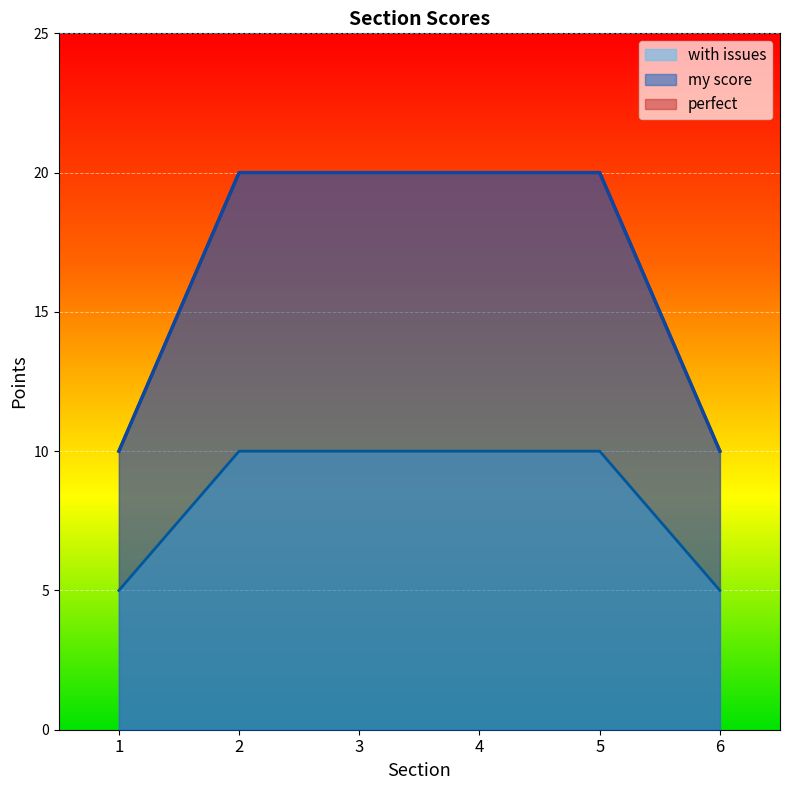

Is the value of perfect at 5 greater than the value of my score at 1?

No